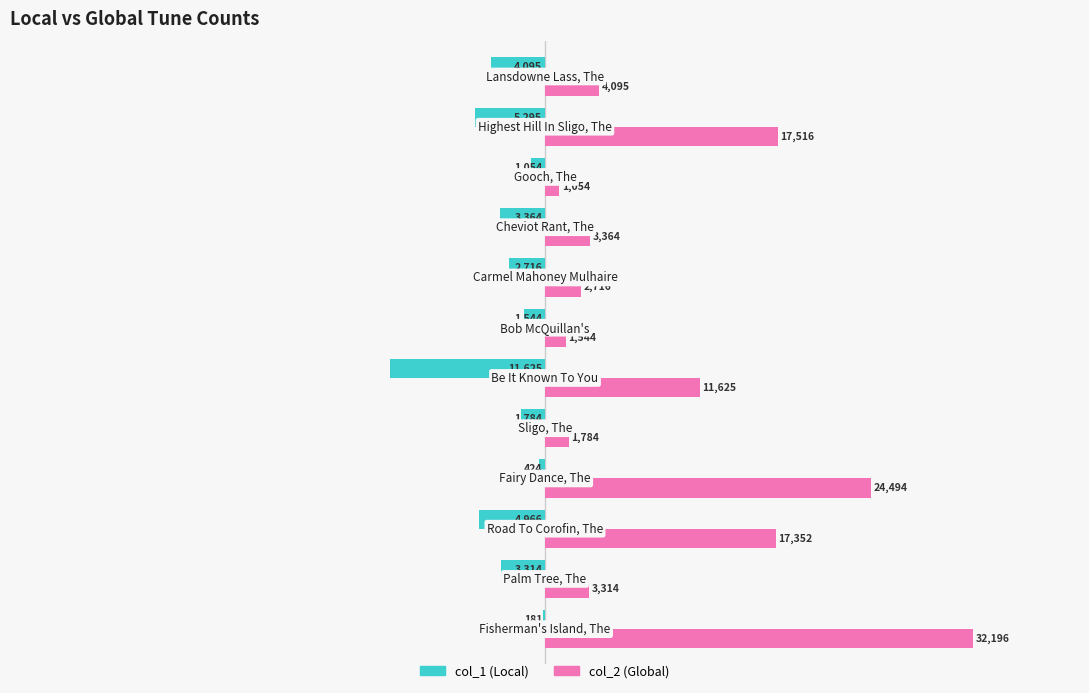

What is the highest value of the col_1 (Local) series?

-181